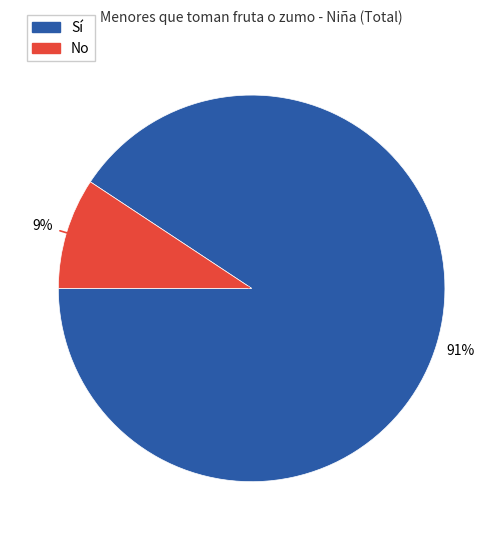

Combined, do Sí and No account for over 50%?

Yes